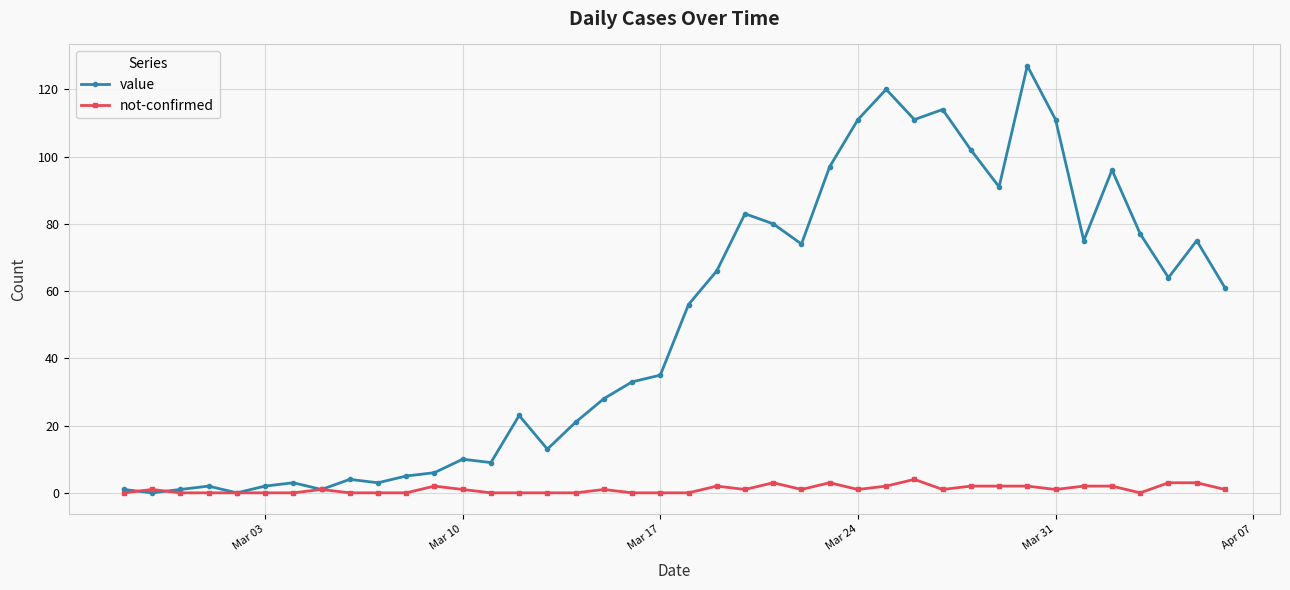

How many lines are shown in the chart?

2